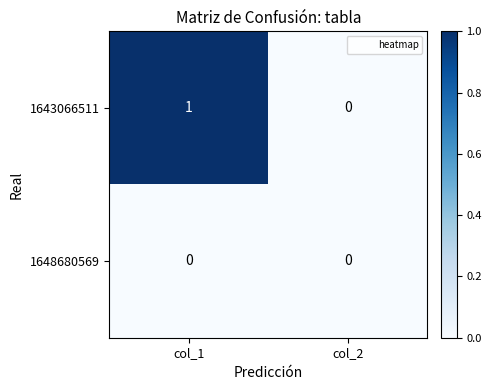

Count the number of categories in the chart.

2